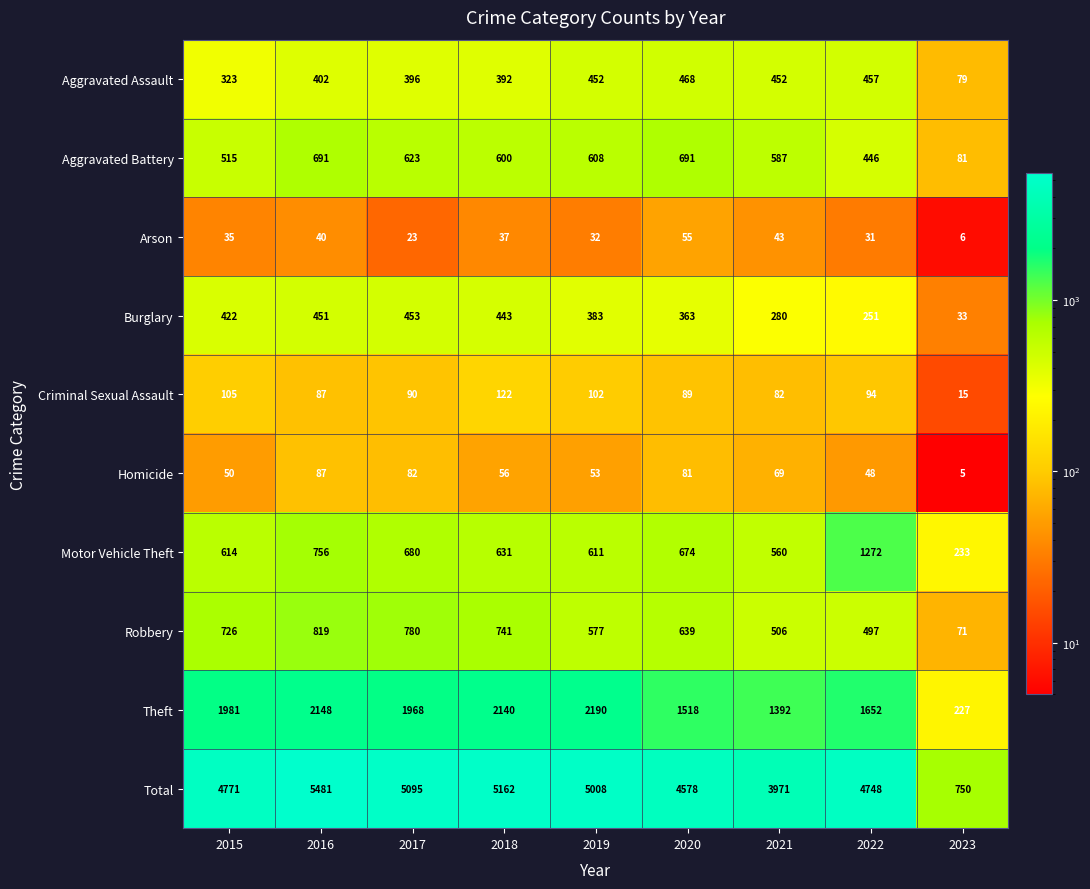

Which category has the highest value across all series?

2016